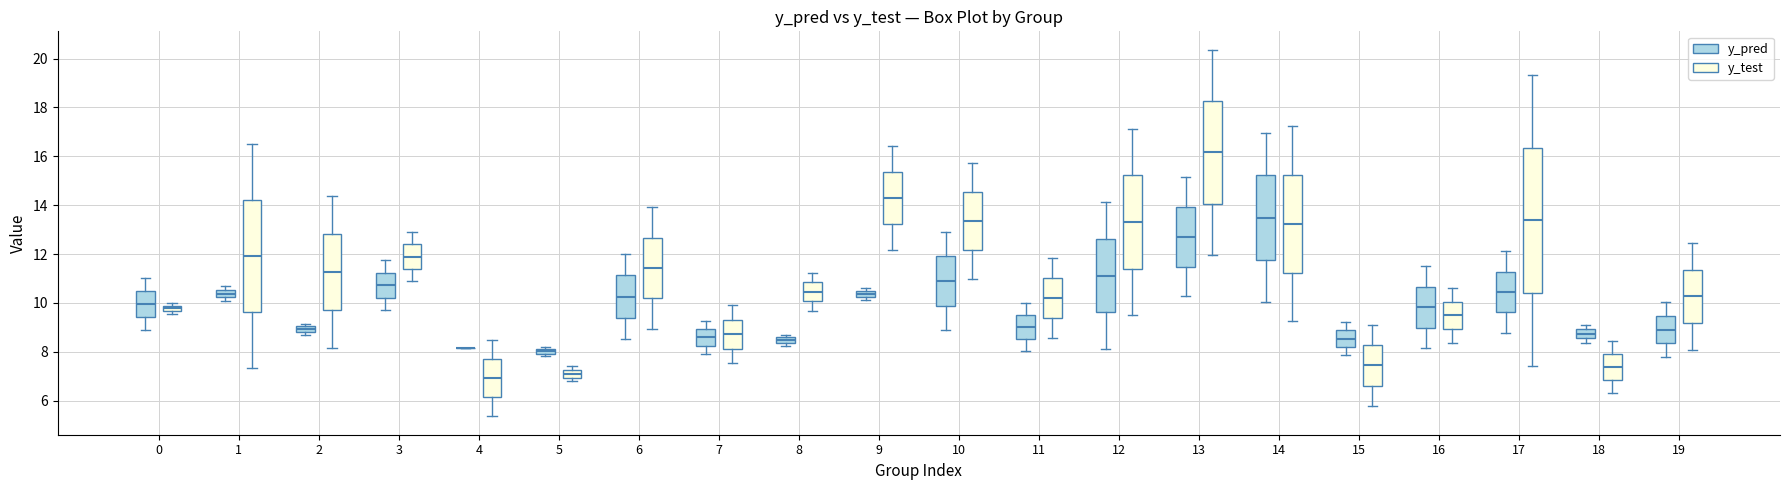

Where is the upper edge of the box for 1 (y_pred) on the y-axis? The values are not printed on the chart, so give them approximately, as read against the axis.

10.6